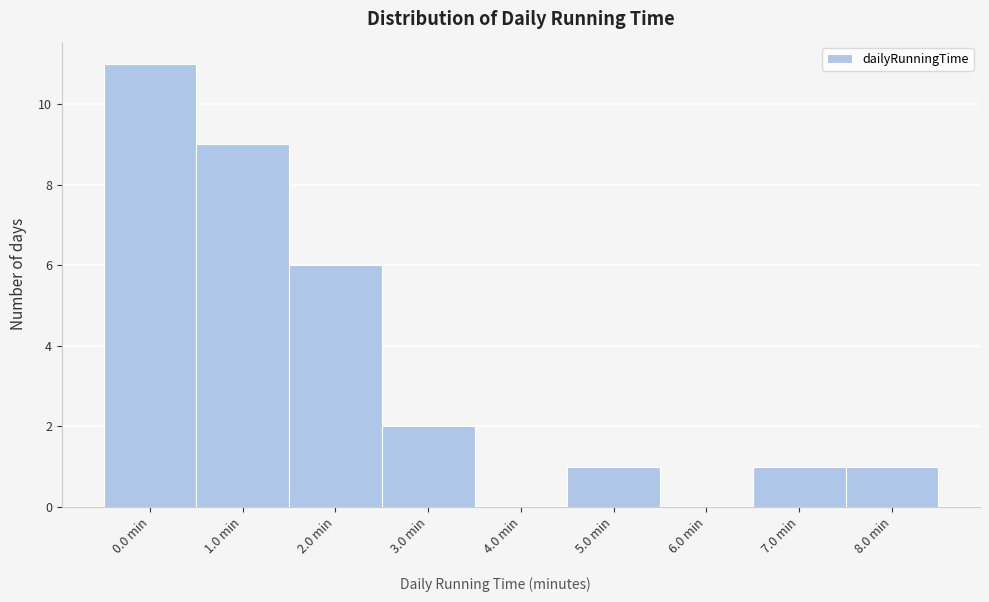

Reading left to right, what are all the values shown in this chart?

0.0 min=11	1.0 min=9	2.0 min=6	3.0 min=2	4.0 min=0	5.0 min=1	6.0 min=0	7.0 min=1	8.0 min=1